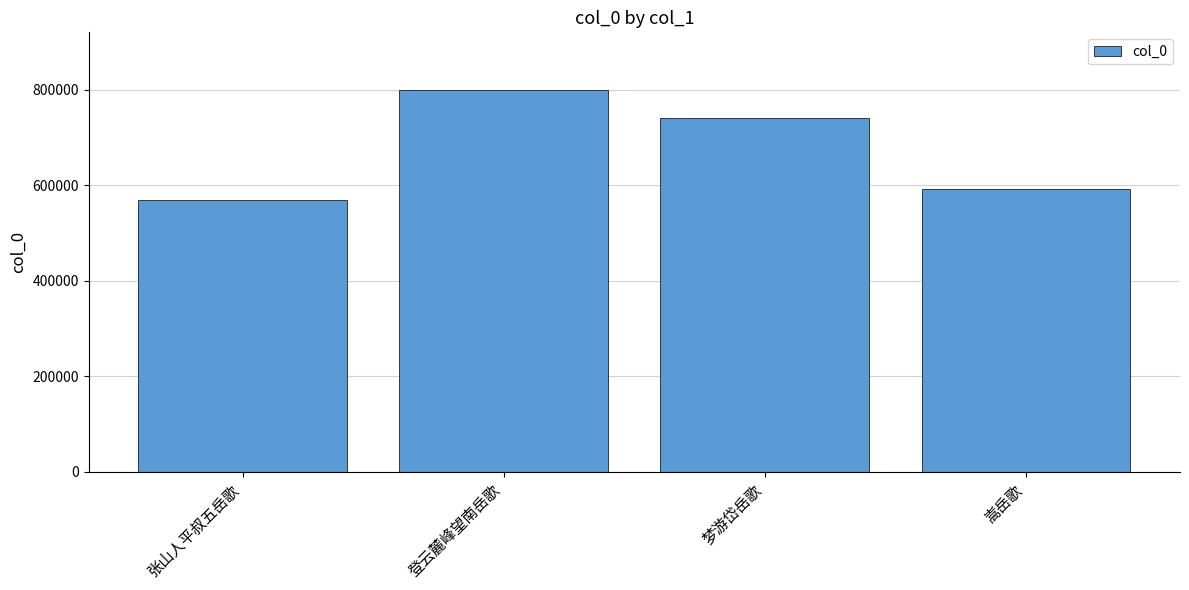

What is the difference between the second highest and second lowest values?

147887